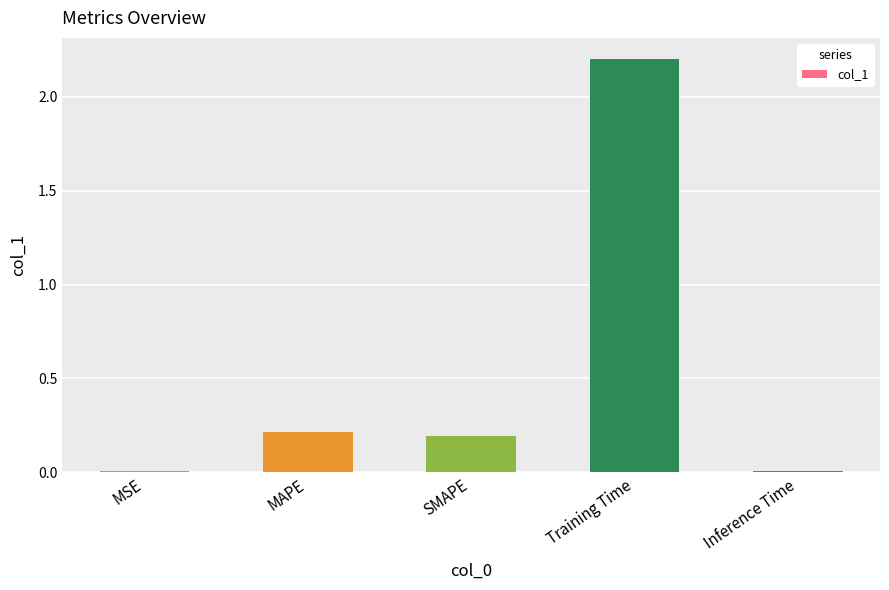

Which label corresponds to the largest value in the chart?

Training Time